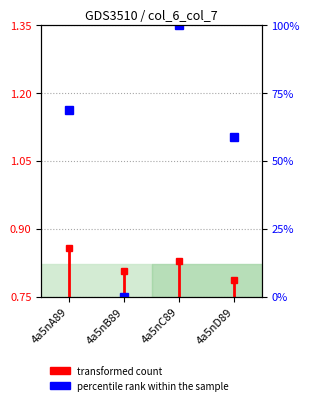

What is the average value?

0.8